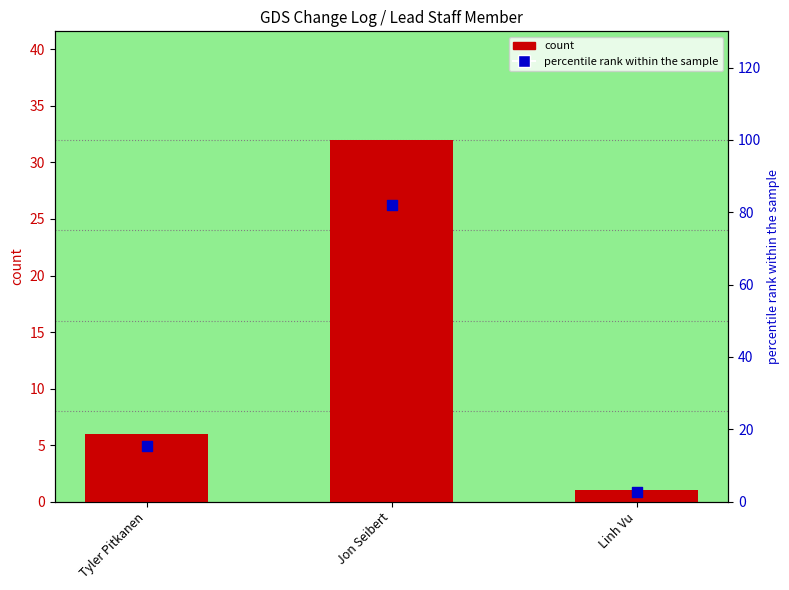

Which series reaches the minimum Y coordinate?

count